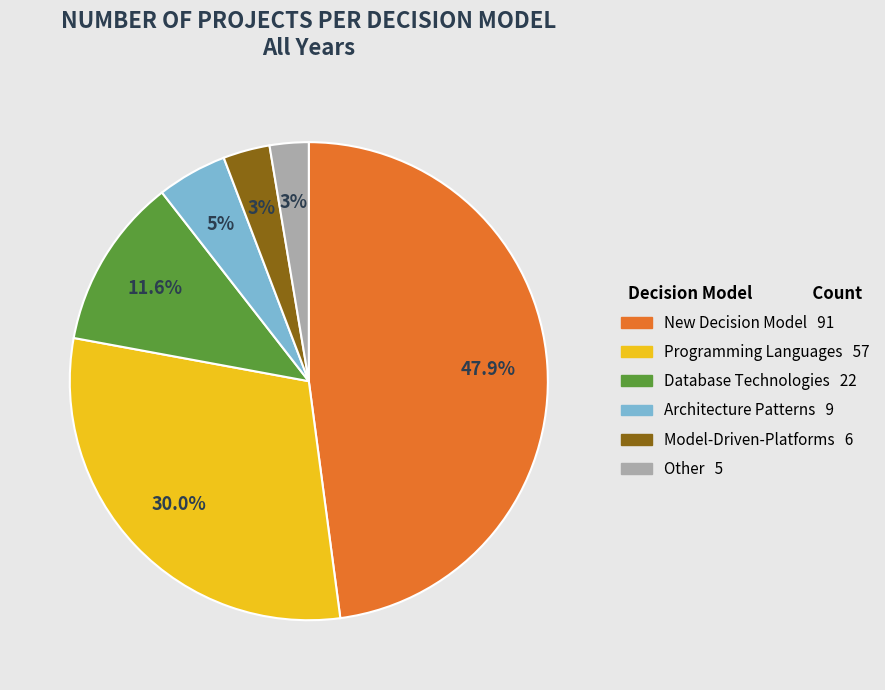

Is there a majority slice in this chart?

No